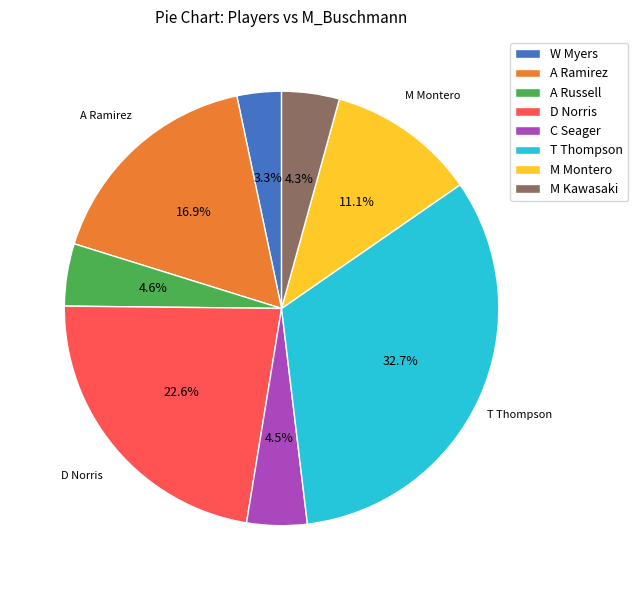

How many segments does this pie chart have?

8